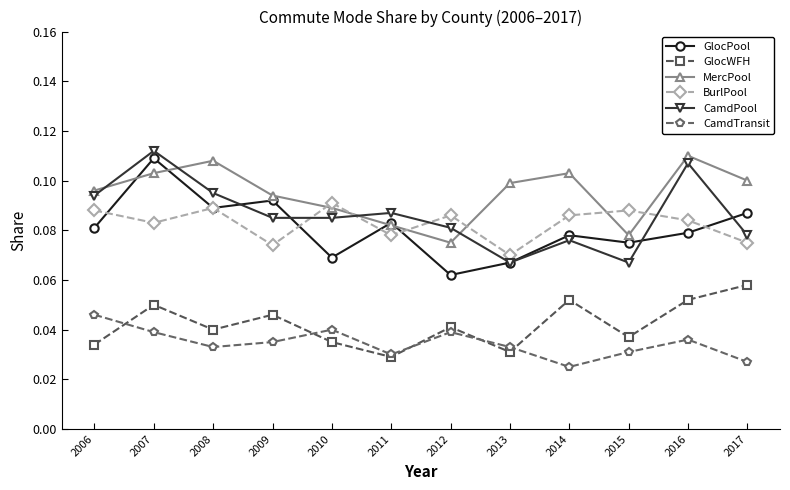

Between 2008 and 2011, which series saw the biggest shift?

MercPool